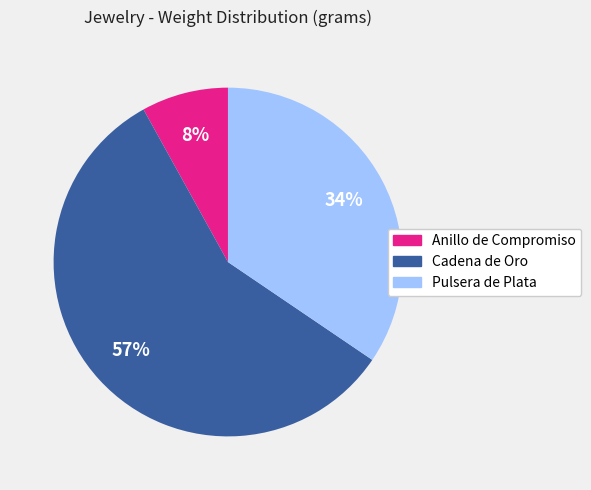

Is it true that Anillo de Compromiso is 8% of the pie?

True